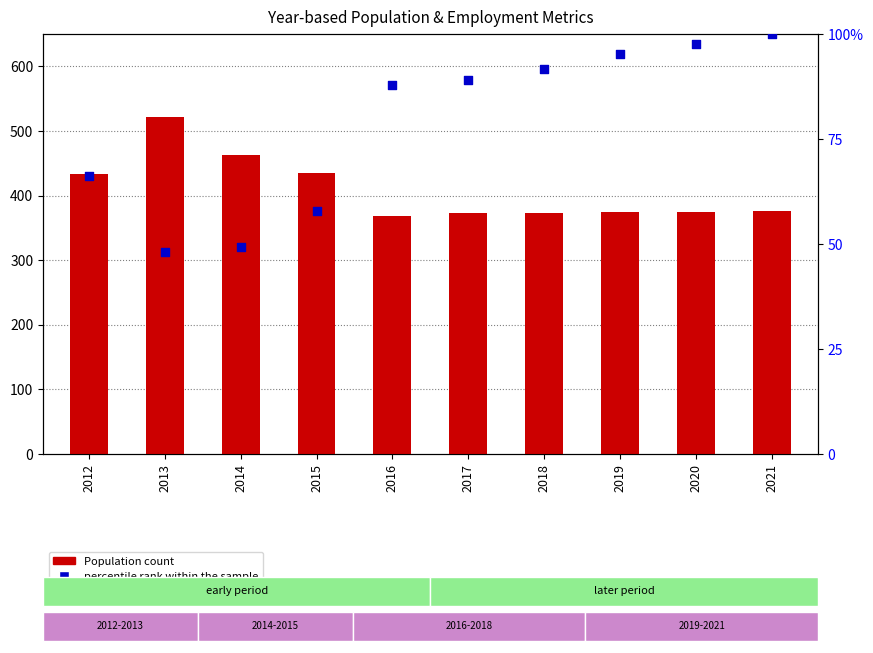

Which series contains the lowest Y value?

percentile rank within the sample